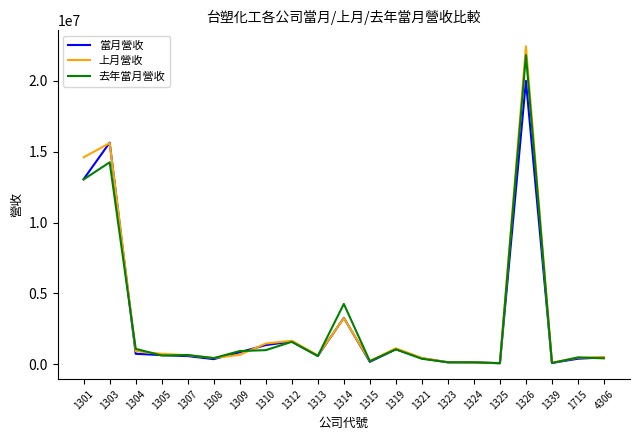

Which series has the widest spread of values?

上月營收